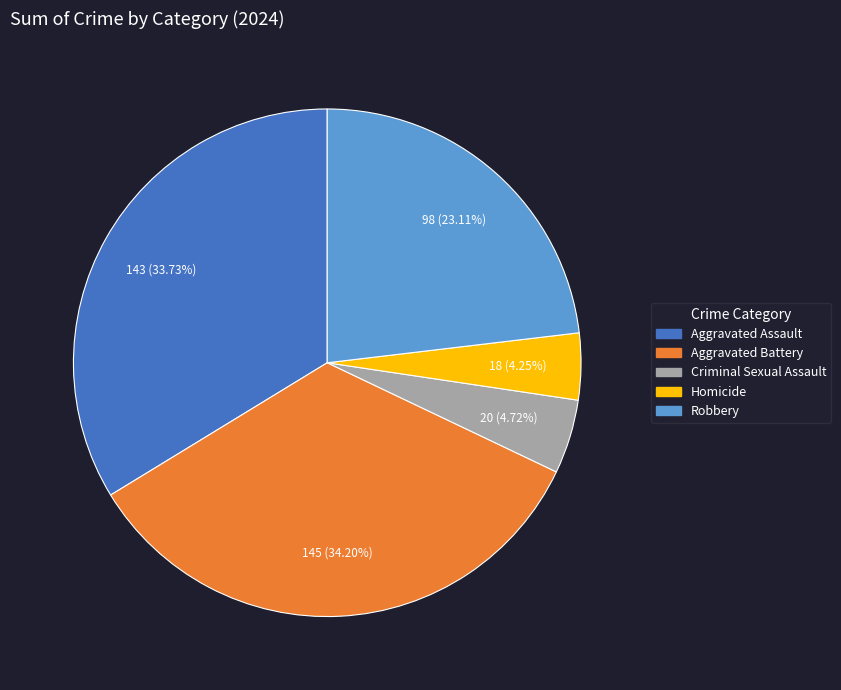

How many slices are in this pie chart?

5